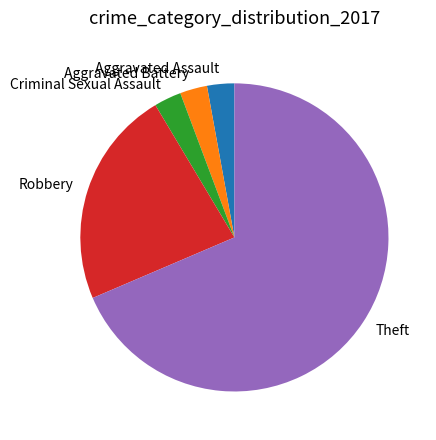

What is the majority slice?

Theft